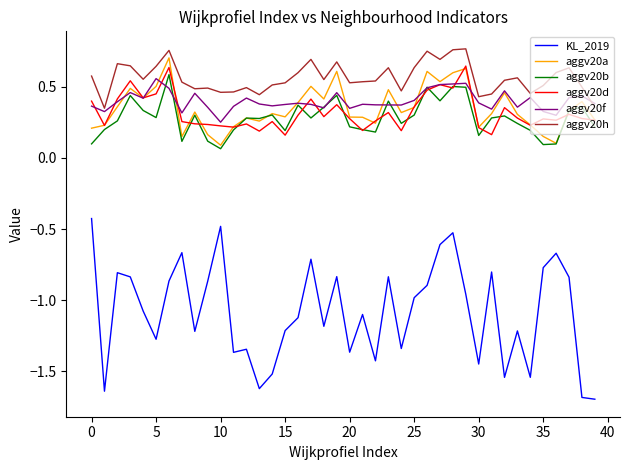

Which series has the largest total across all categories?

aggv20h